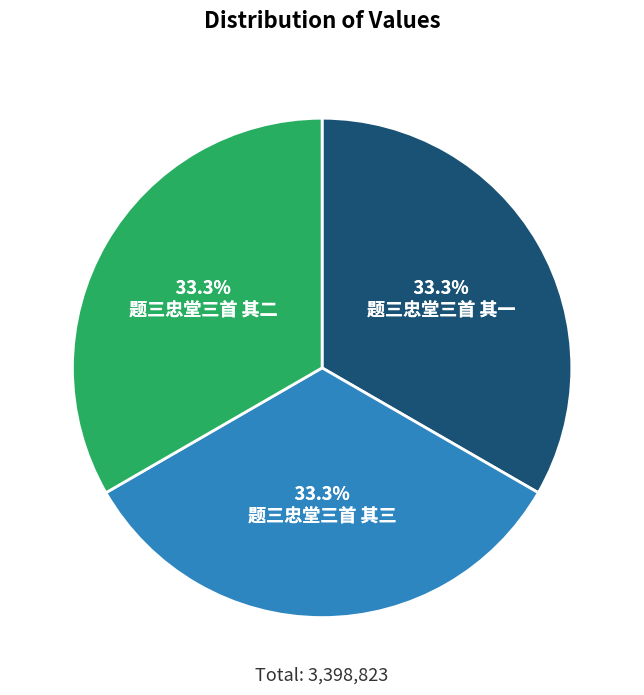

What percentage is the 题三忠堂三首 其二 slice, to the nearest percent?

33%